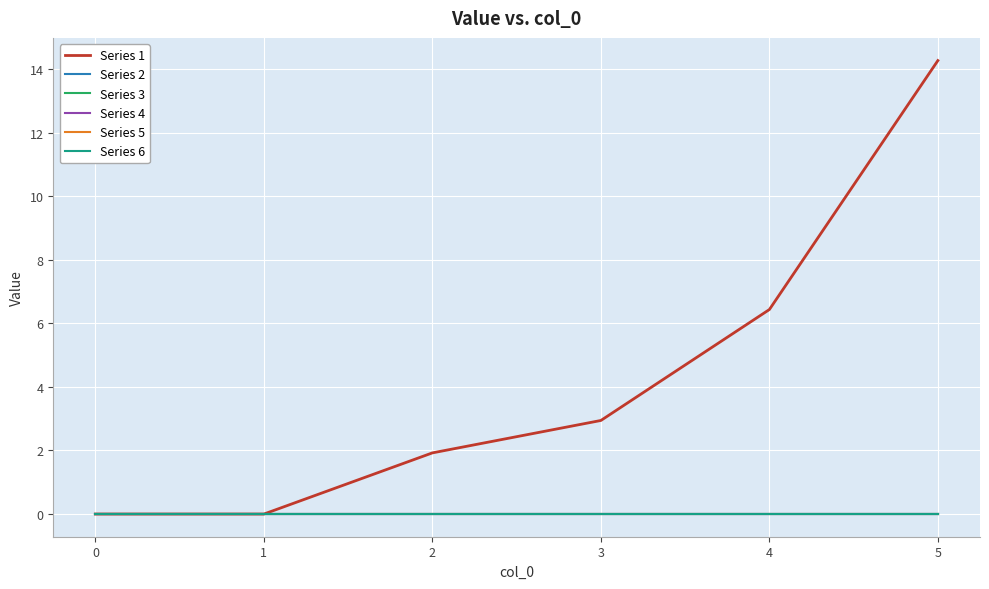

How many lines are shown in the chart?

6